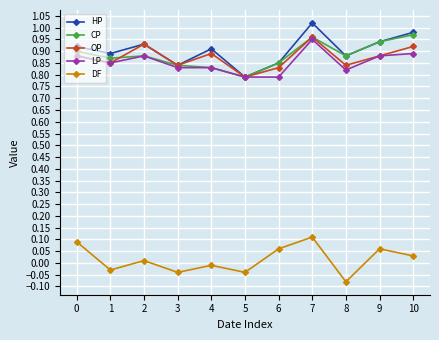

How many series are shown in this chart?

5